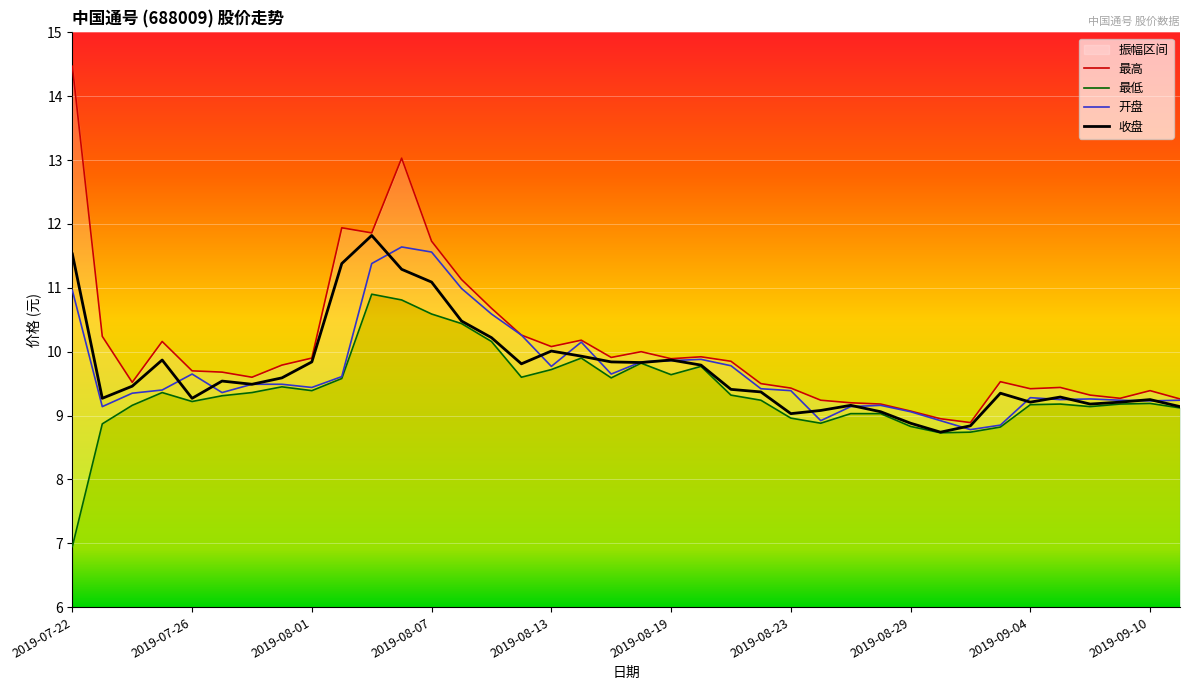

What is the spread (max minus min) of values at 2019-08-14?

0.3